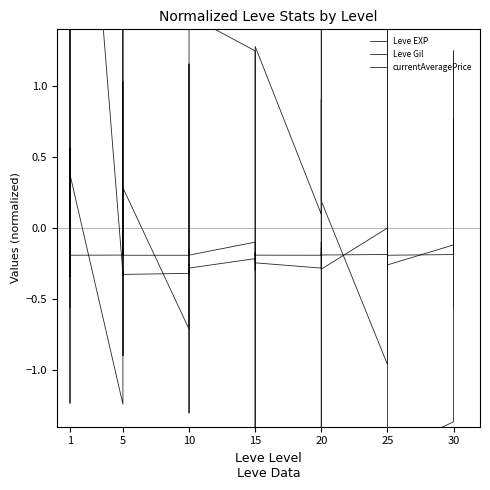

Reading left to right, extract all data points from this chart.

Leve EXP: -0.3	-0.3	4.3	-0.3	-0.3	4.3	-0.3	-0.3	-0.3	-0.3	-0.3	-0.3	-0.3	-0.3	-0.3	-0.3	-0.3	-0.3	-0.2	-0.3	-0.3	-0.2	-0.2	-0.2	-0.3	-0.2	-0.1	-0.2	-0.3	-0.3	-0.0	-0.1	-0.3	-0.1	-0.1	-0.3	-0.1	0.1	-0.1	0.1
Leve Gil: -0.6	0.6	-1.2	-1.1	0.6	0.4	-1.2	1.0	0.9	-0.9	-0.1	0.3	-0.7	1.2	0.8	-0.2	-1.3	1.5	1.2	-1.5	-1.1	0.9	1.2	1.3	0.1	0.9	-1.6	-1.2	1.4	0.2	-1.0	-0.4	0.5	1.5	-0.4	-1.6	-1.4	1.2	-0.6	0.2
currentAveragePrice: -0.2	-0.2	-0.2	-0.2	-0.2	-0.2	-0.2	-0.2	-0.2	-0.2	6.2	-0.2	-0.2	-0.2	-0.2	-0.2	-0.2	-0.2	-0.1	-0.2	-0.2	-0.2	-0.2	-0.2	-0.2	-0.2	-0.2	-0.2	-0.1	-0.2	-0.2	-0.2	-0.2	-0.2	-0.2	-0.2	-0.2	0.8	-0.2	-0.2